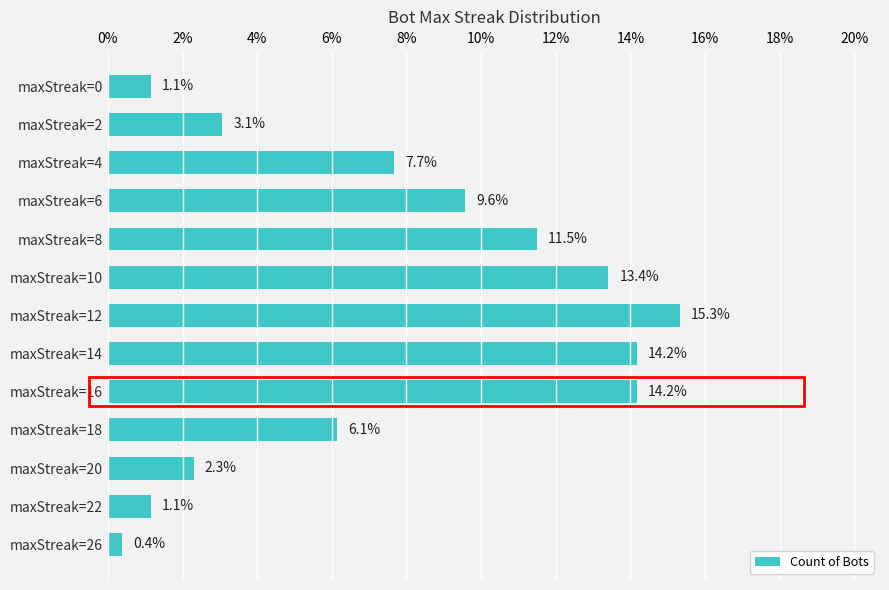

Which category has the highest value across all series?

maxStreak=12